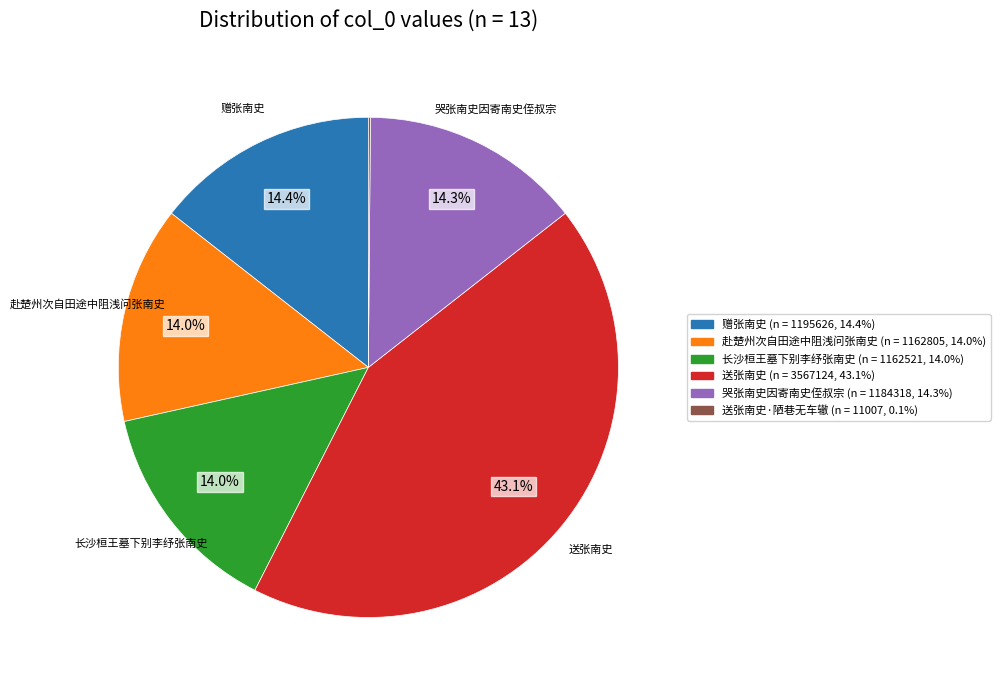

To the nearest percent, what is the average slice percentage?

17%